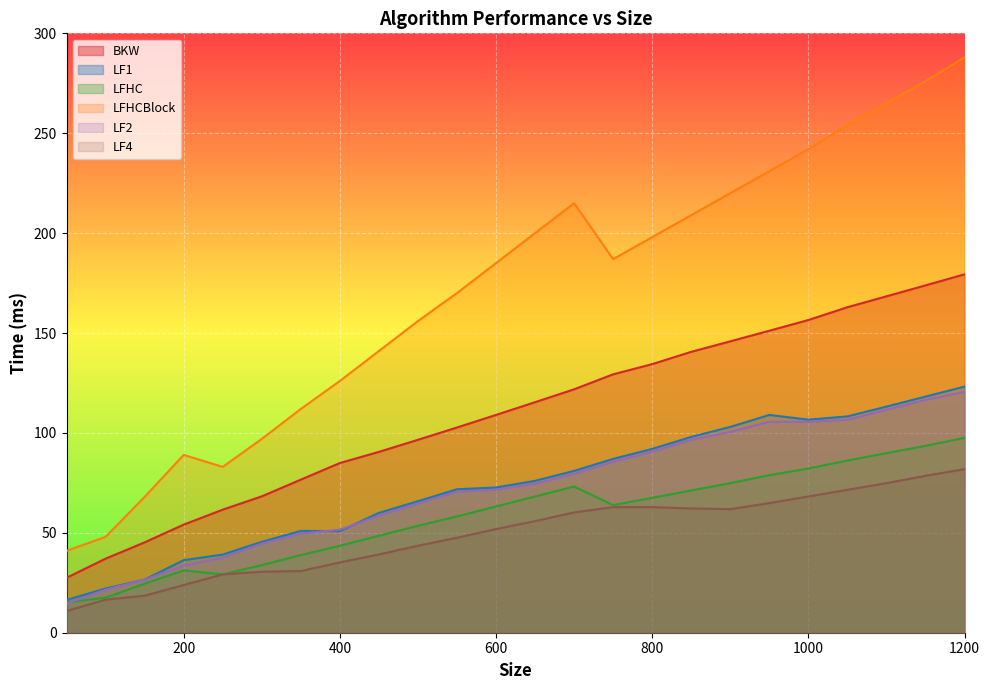

What is the average value of the LF1 series?

73.9